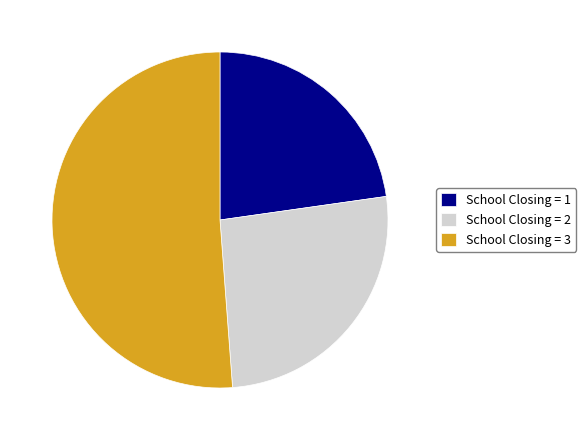

Is the sum of School Closing = 2 and School Closing = 1 greater than half?

No